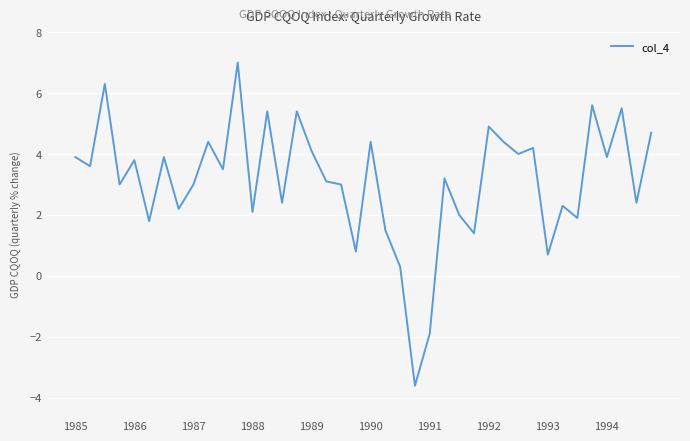

What is the difference between the maximum and minimum values?

10.6